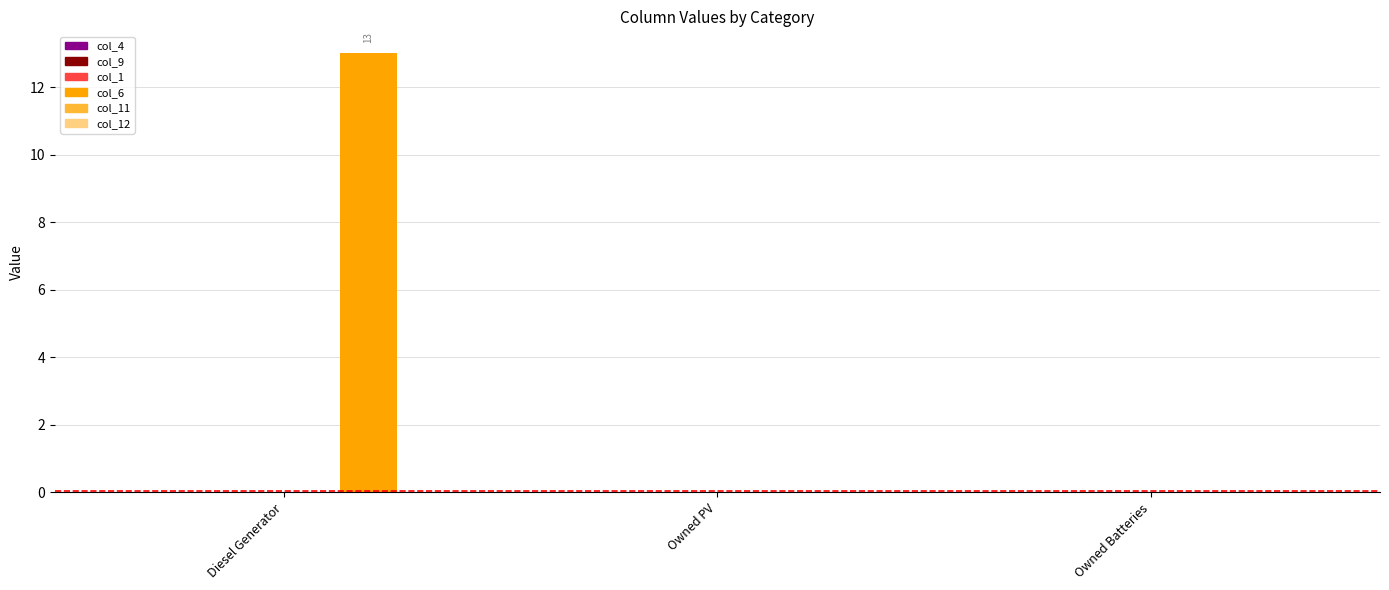

Count the number of categories in the chart.

3